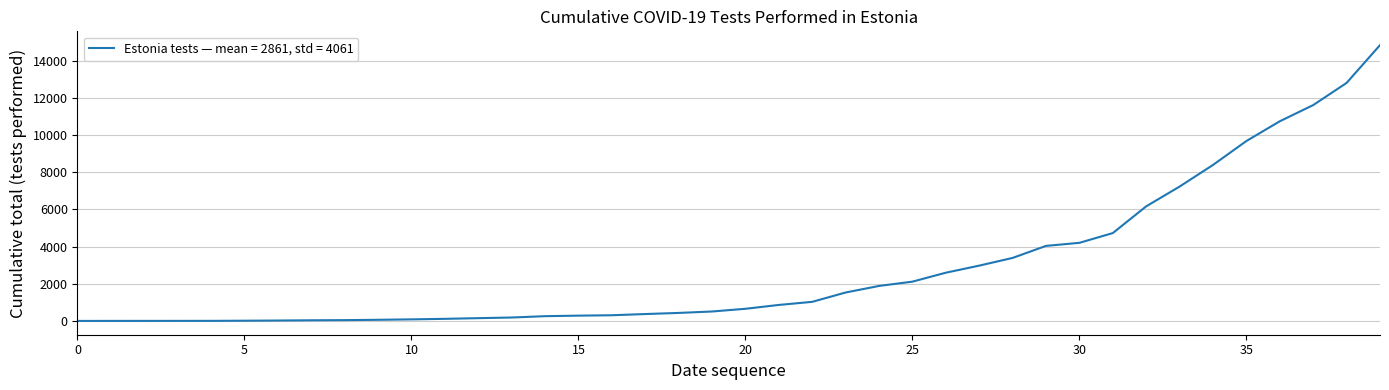

What is the smallest value displayed?

1